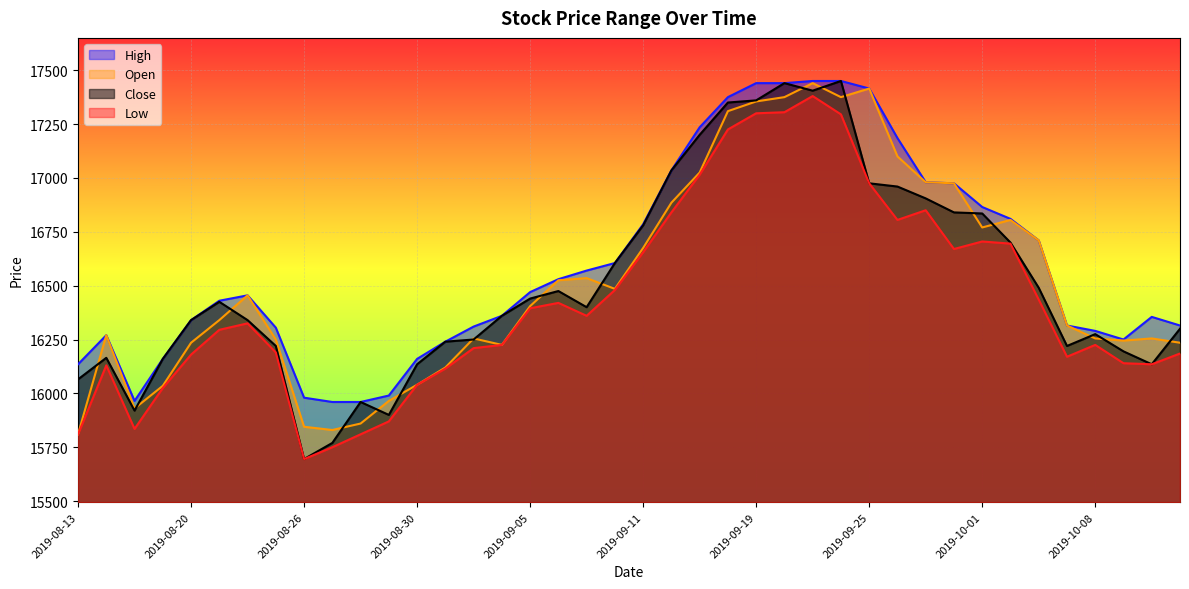

True or false: Open has a value of 16455 at 2019-08-22.

True